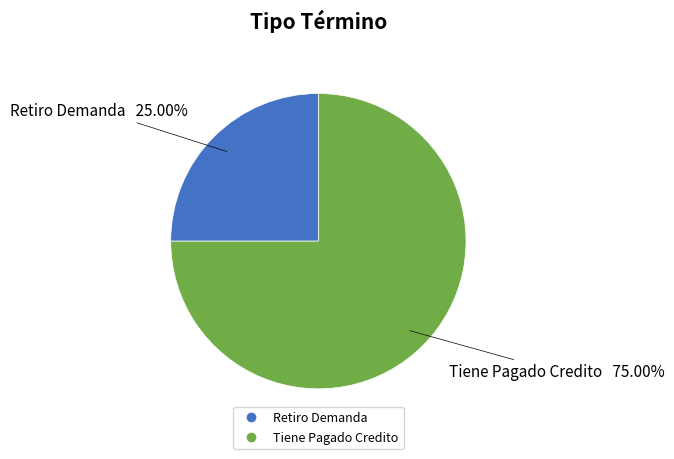

Which category accounts for the majority?

Tiene Pagado Credito